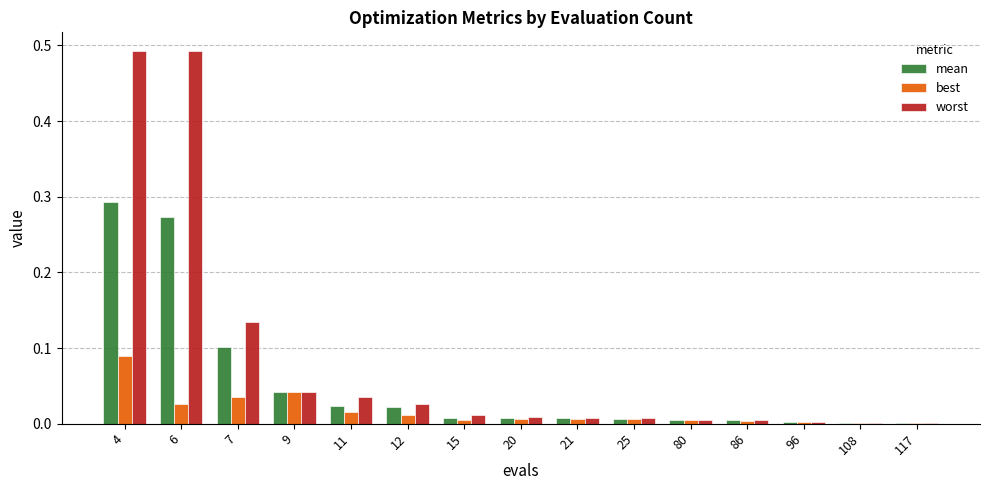

Is the value of mean at 20 greater than the value of best at 4?

No